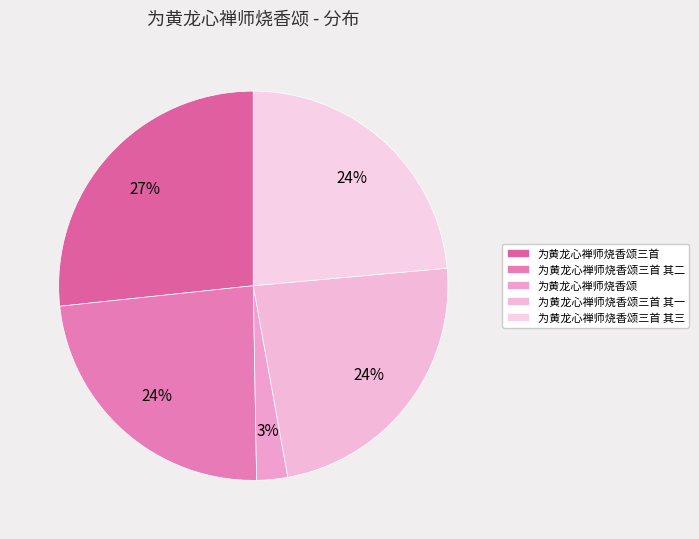

Which has a higher value, 为黄龙心禅师烧香颂三首 其三 or 为黄龙心禅师烧香颂三首 其一?

为黄龙心禅师烧香颂三首 其一